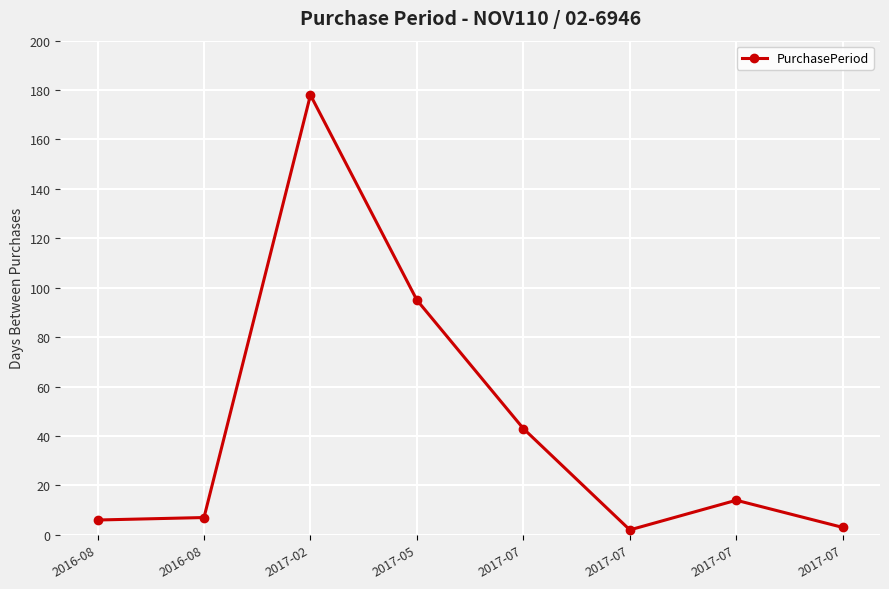

How many values are below 14?

4